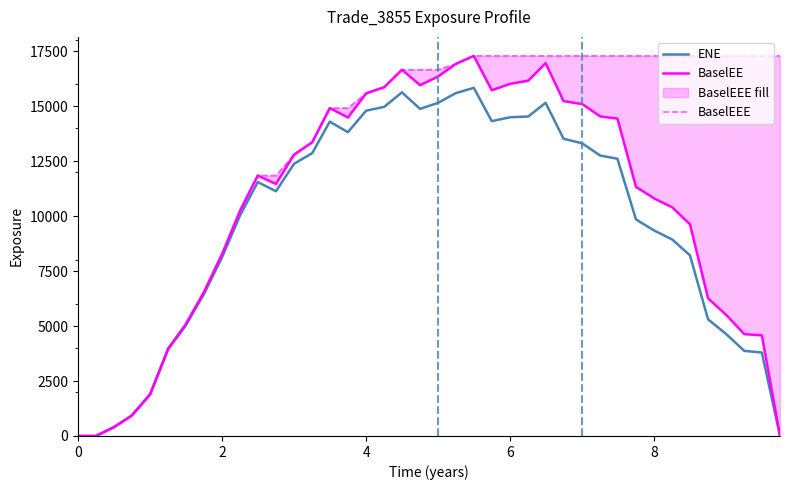

What is the maximum value for ENE?

15842.7